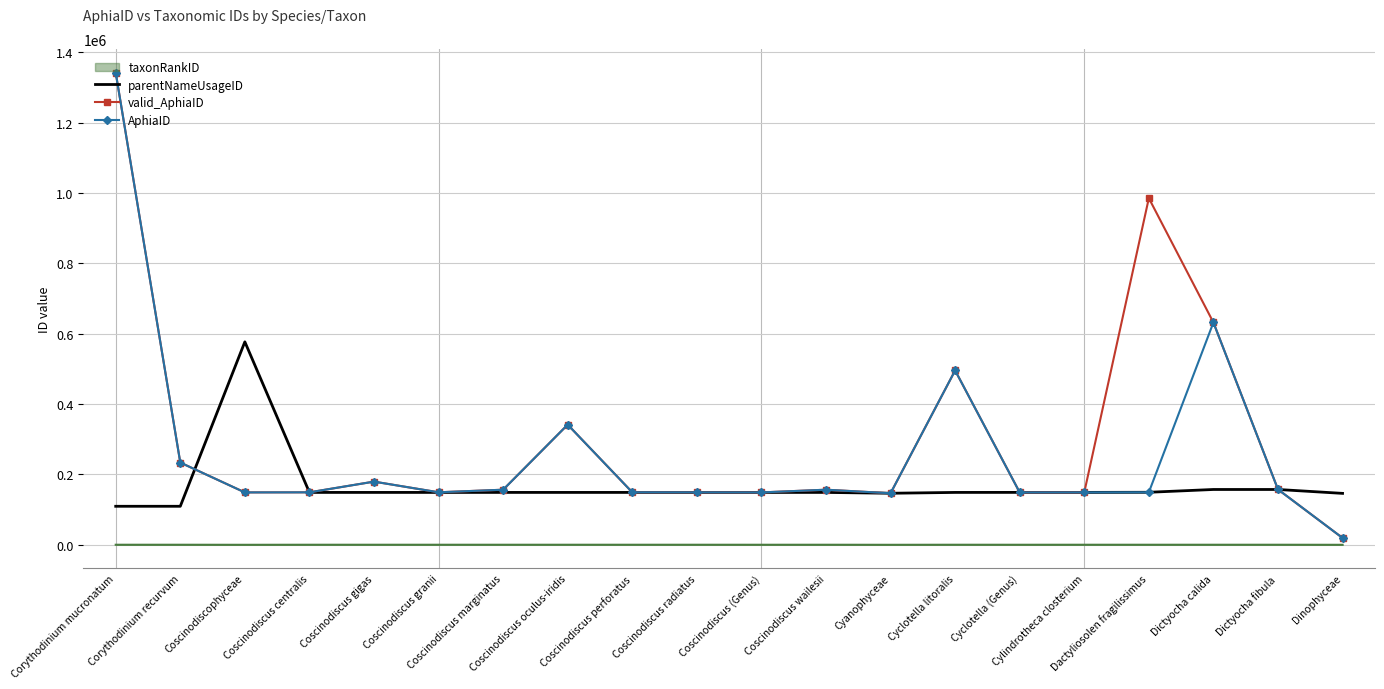

At which category is the sum across all series the highest?

Corythodinium mucronatum